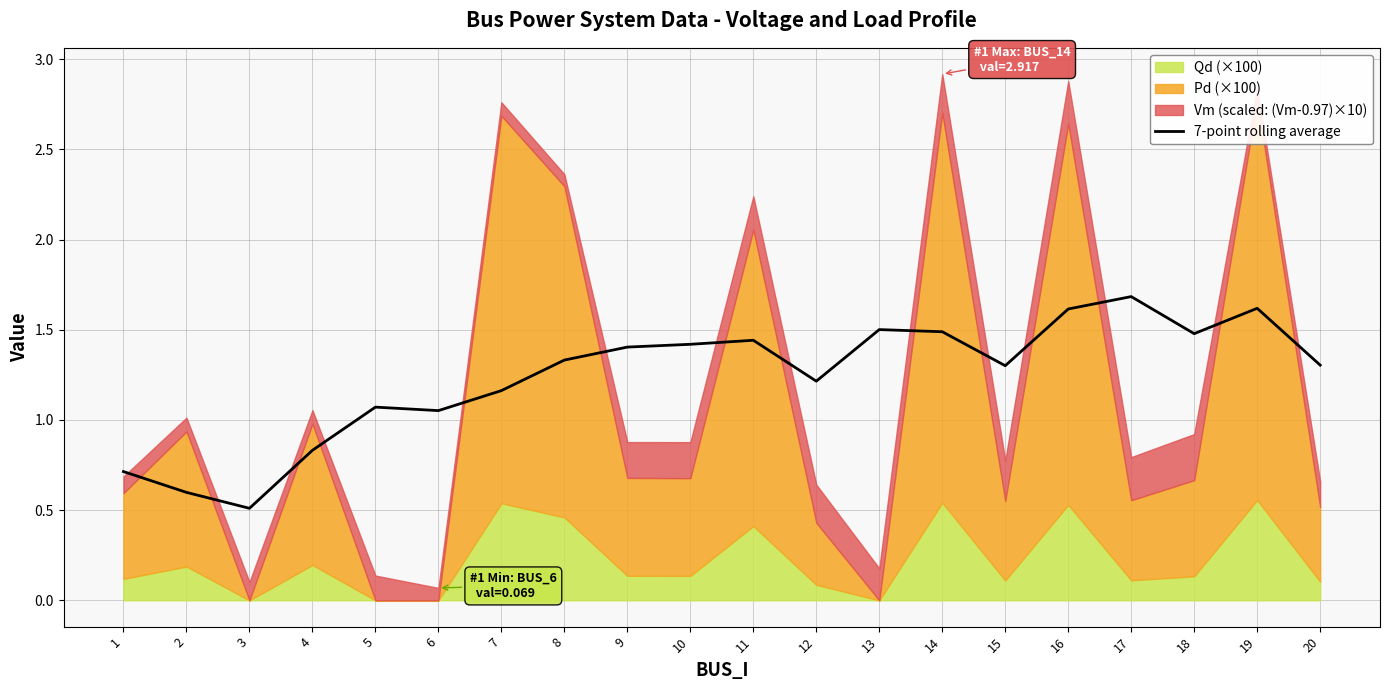

Is it true that 7-point rolling average equals 0.4 at 10?

False